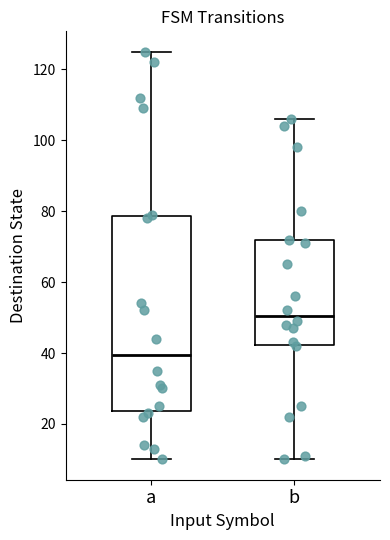

Which box is the tallest, from its lower edge to its upper edge?

a